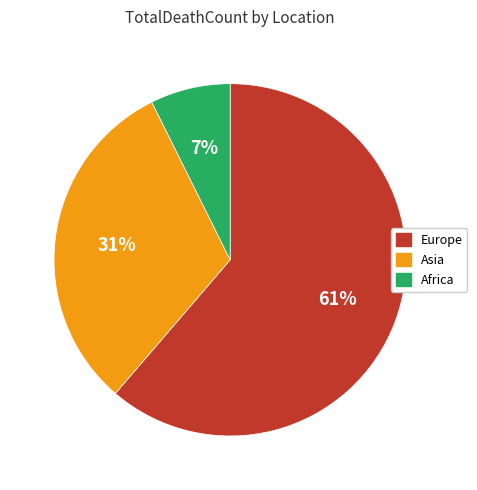

Is the sum of Asia and Africa greater than half?

No